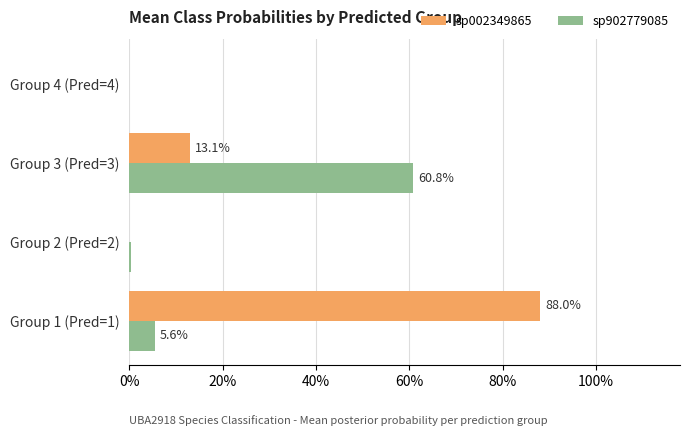

What are all the series names shown in the legend?

sp002349865, sp902779085